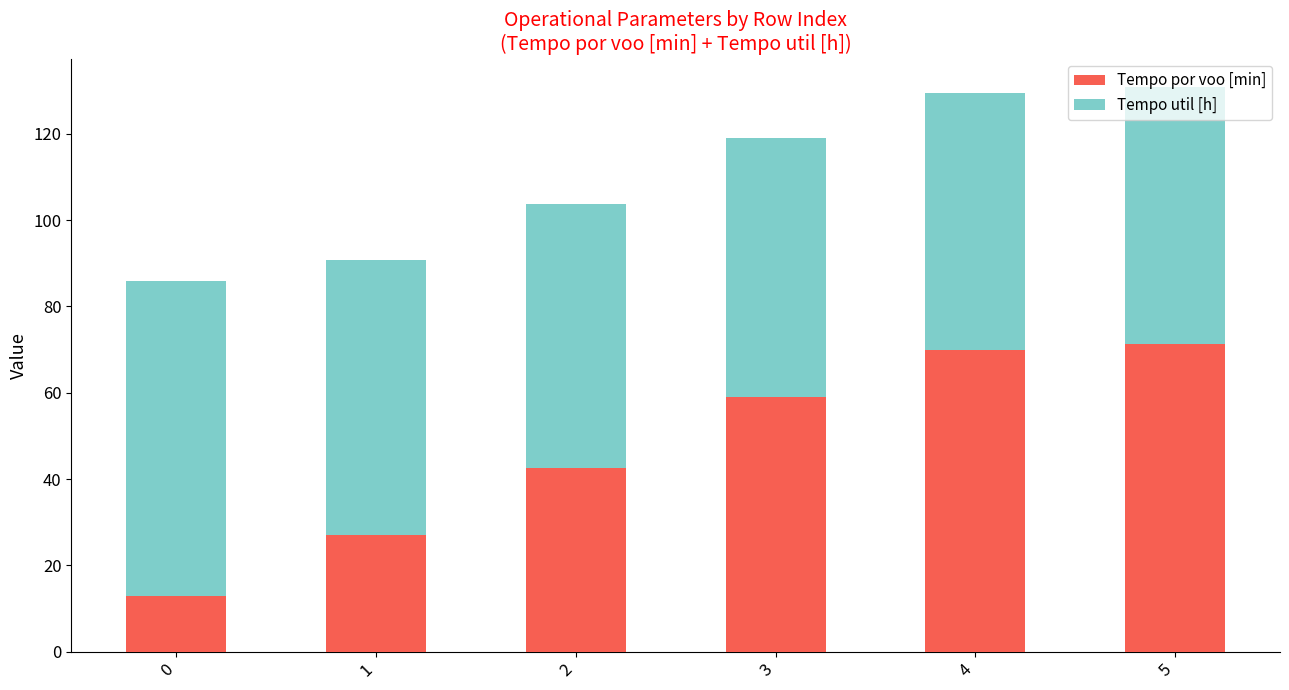

What is the minimum value for Tempo por voo [min]?

13.0